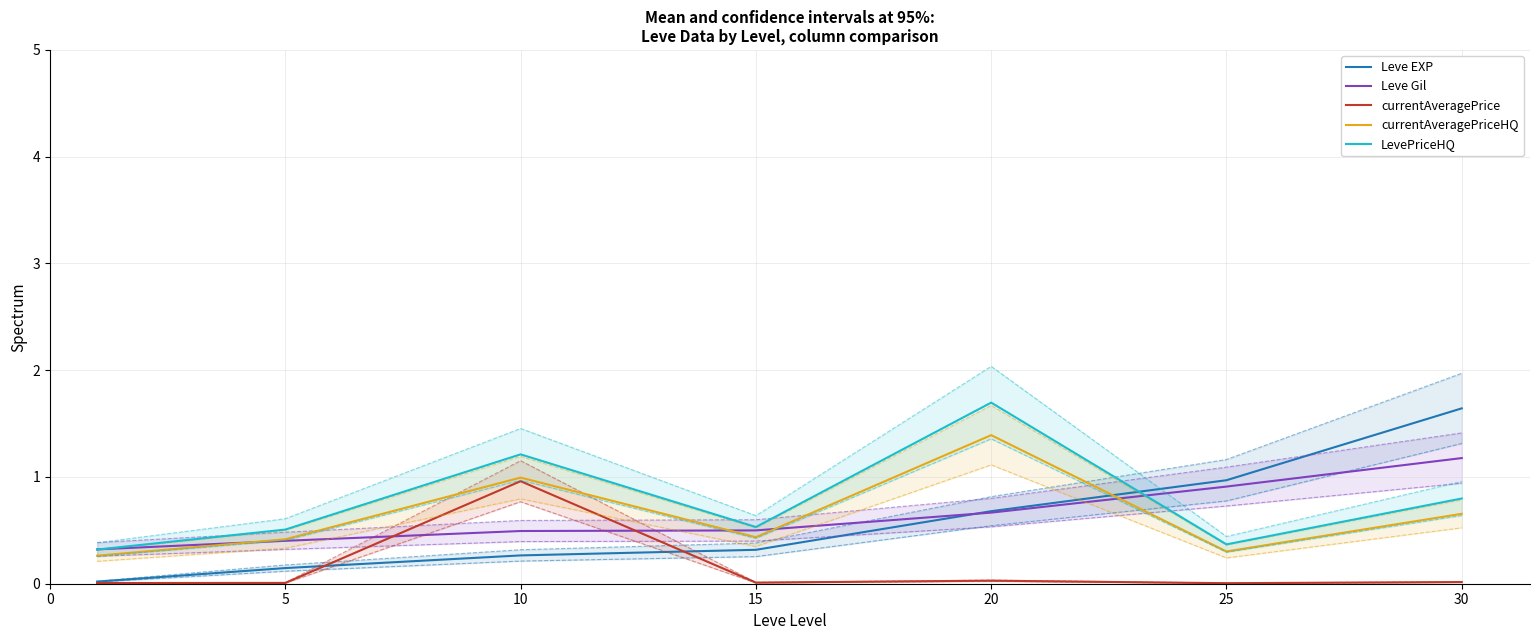

Which series ends up on top after the final intersection of Leve EXP and Leve Gil?

Leve EXP